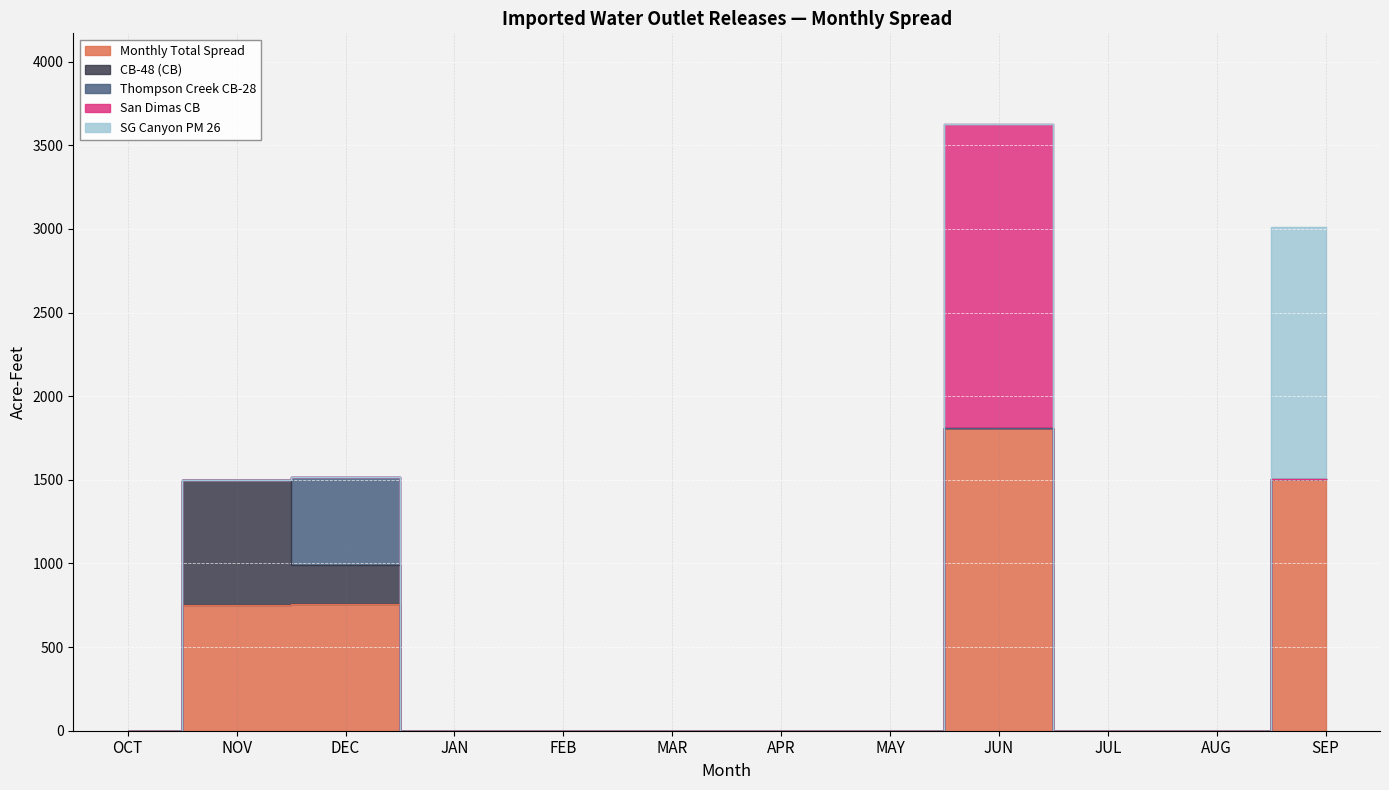

What is the label of the 5th point from the right?

MAY